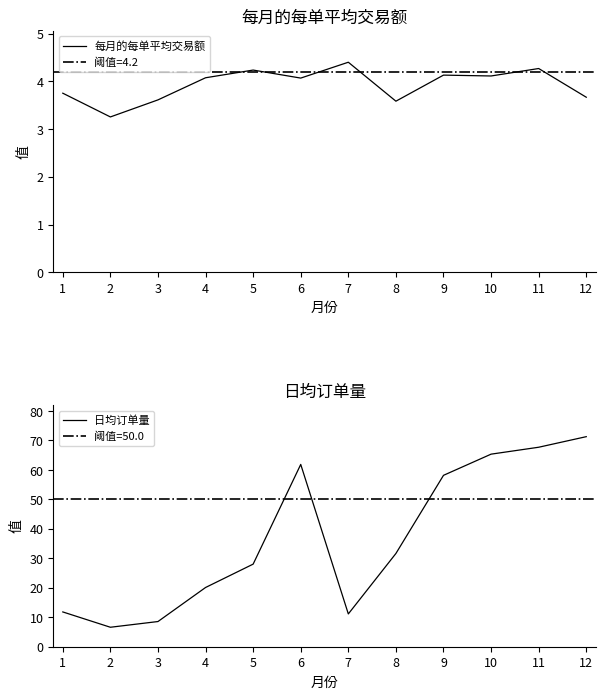

Reading left to right, list all the values displayed in this chart.

每月的每单平均交易额: 3.8	3.3	3.6	4.1	4.2	4.1	4.4	3.6	4.1	4.1	4.3	3.7
日均订单量: 11.8	6.6	8.5	20.1	28.0	61.9	11.1	31.6	58.2	65.4	67.7	71.3